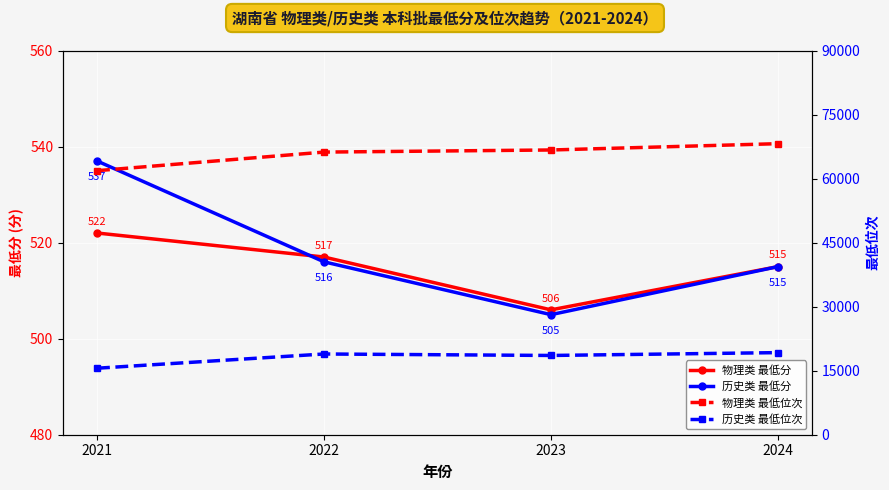

Is the value of 物理类 最低位次 at 2023 greater than the value of 历史类 最低位次 at 2024?

Yes